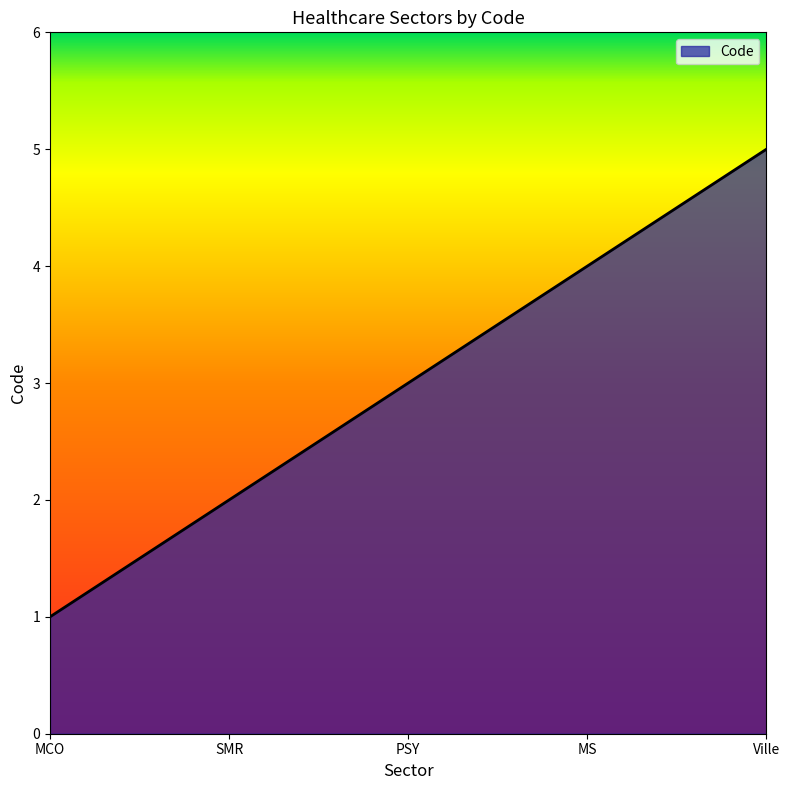

How many values are between 2 and 4?

3